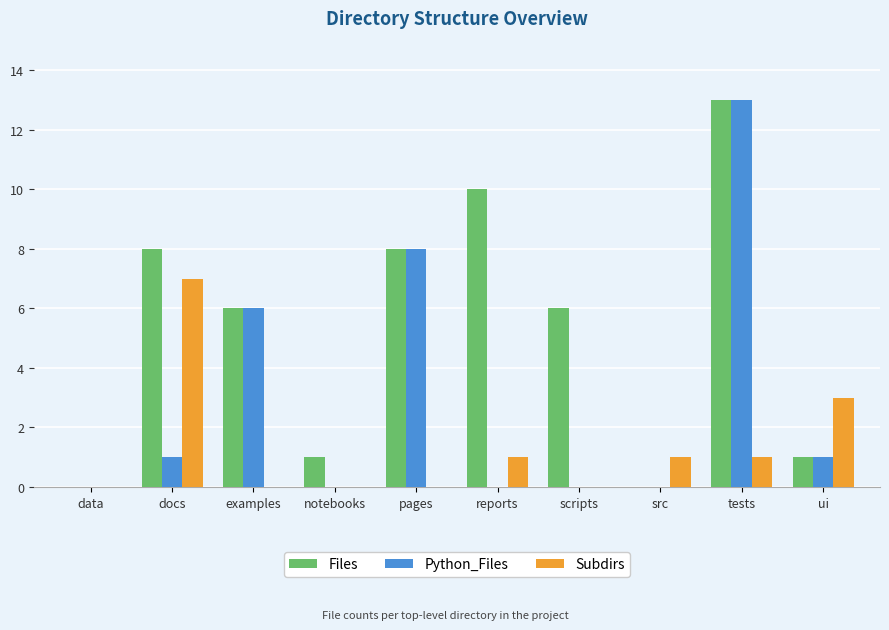

The value of Python_Files at tests is 13. True or false?

True